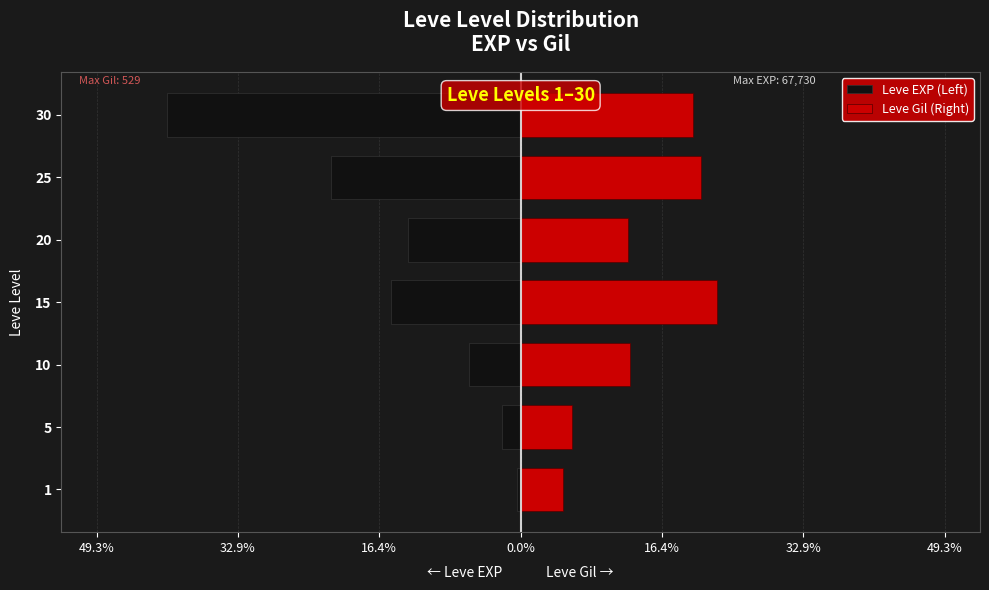

Which series has the widest spread of values?

Leve EXP (Left)